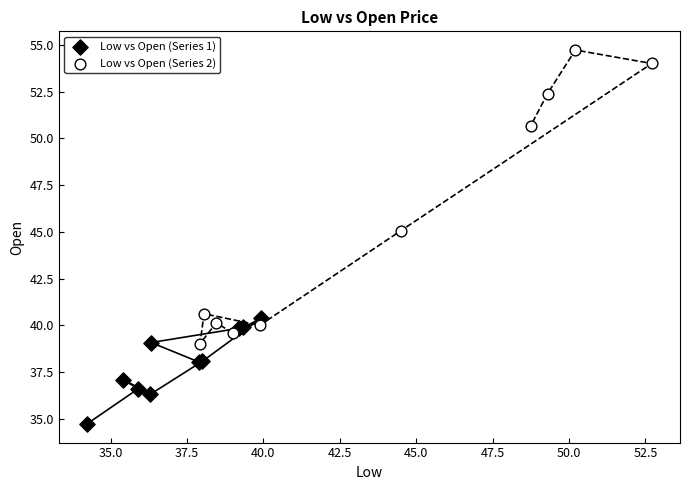

Which series contains the highest Y value?

Low vs Open (Series 2)